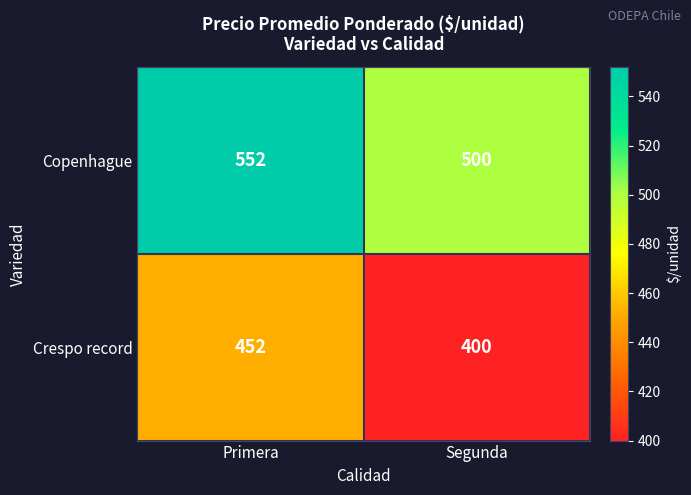

What is the spread (max minus min) of values at Primera?

100